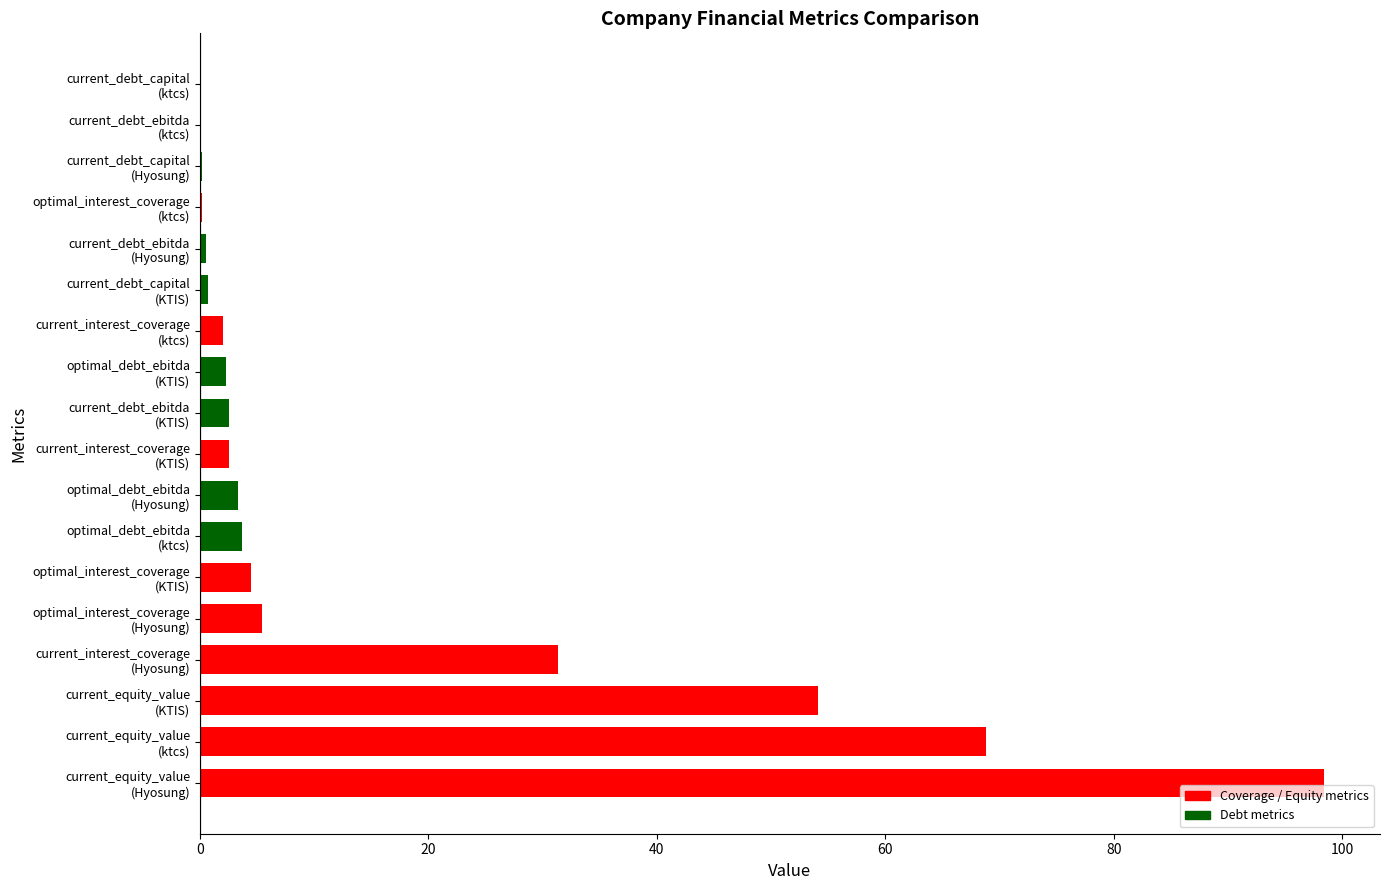

What is the greatest value displayed?

98.4